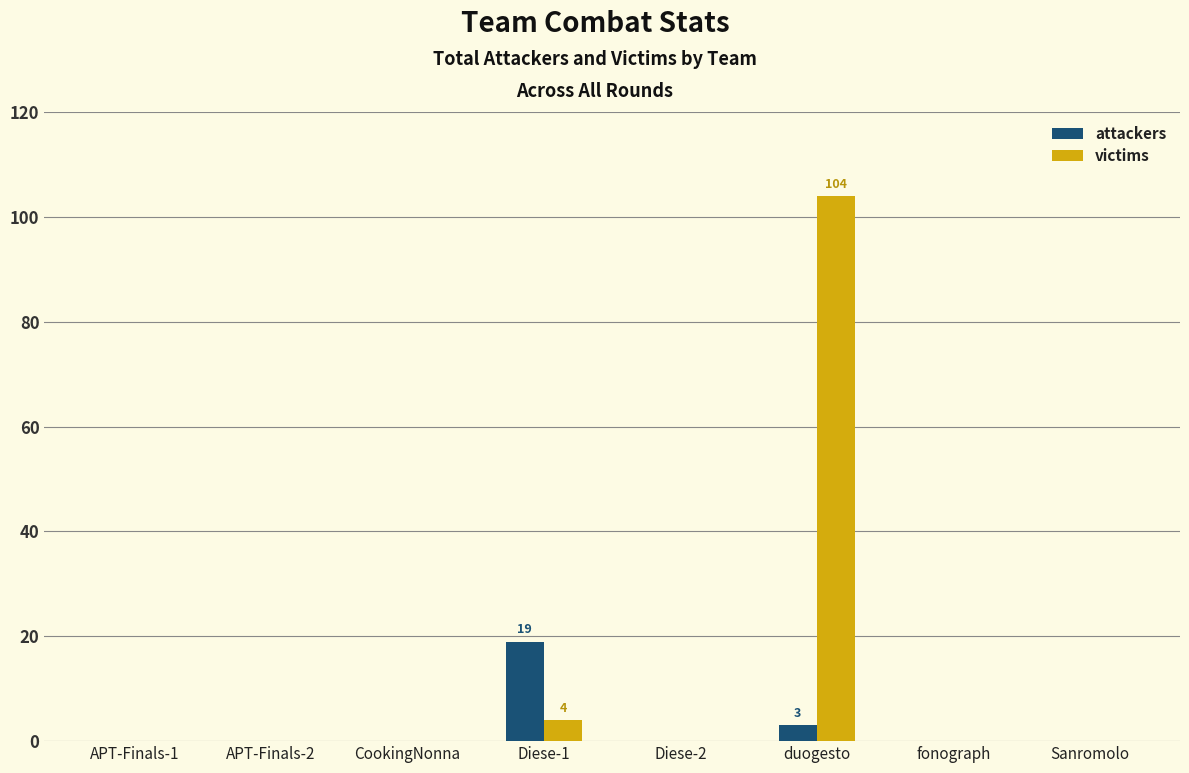

Which category has the highest value in the attackers series?

Diese-1